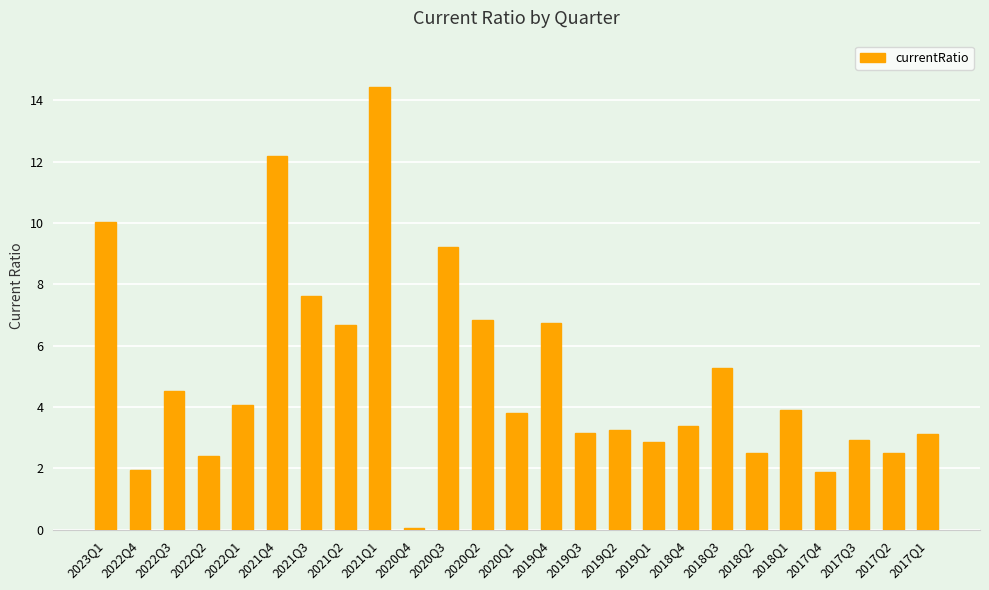

What is the value of the 7th bar from the left?

7.6